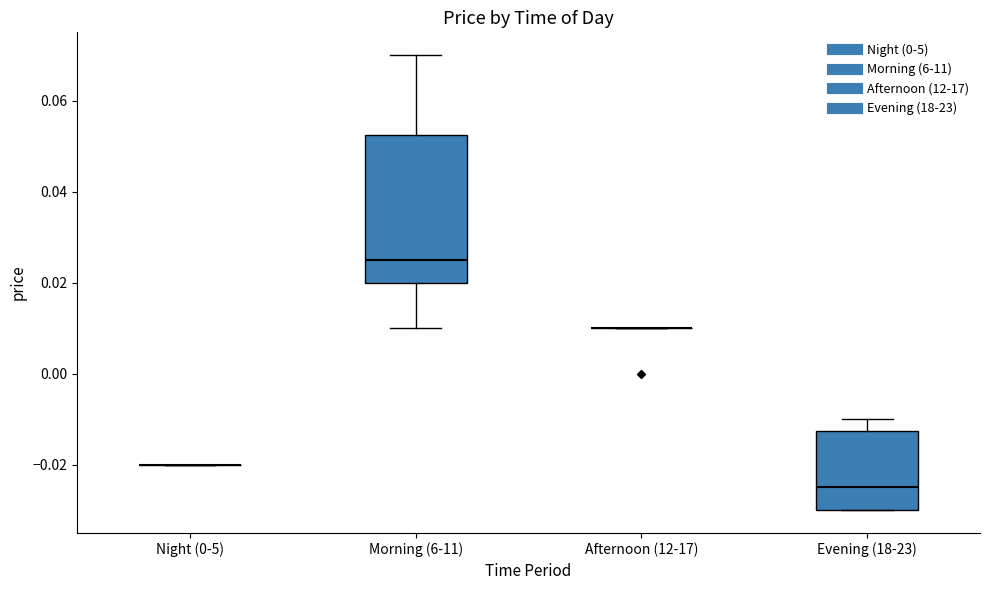

Reading left to right, transcribe this box plot: for each box, give where its median line is, the range the box spans, and where its two whiskers end, as read against the y-axis. The values are not printed on the chart, so give them approximately, as read against the axis.

Night (0-5): box collapsed to a line at -0.020, whiskers -0.020 to -0.020
Morning (6-11): median 0.026, box 0.020 to 0.052, whiskers 0.010 to 0.070
Afternoon (12-17): box collapsed to a line at 0.010, whiskers 0.010 to 0.010
Evening (18-23): median -0.024, box -0.030 to -0.012, whiskers -0.030 to -0.010